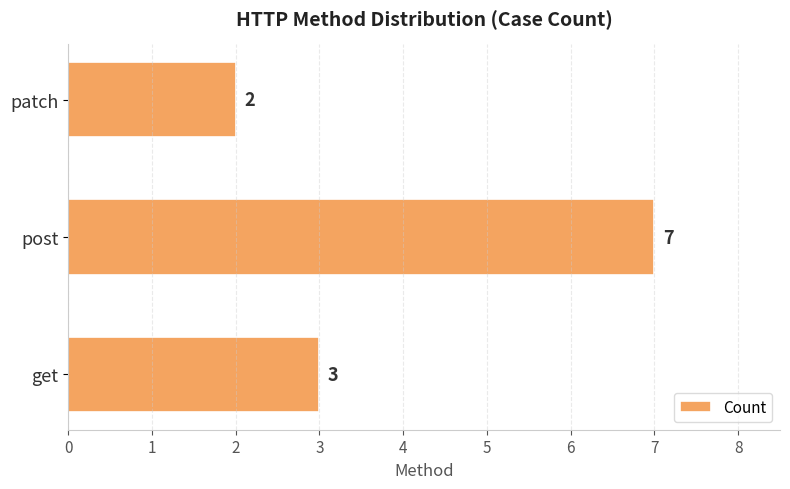

Rank the categories by value from lowest to highest.

patch, get, post